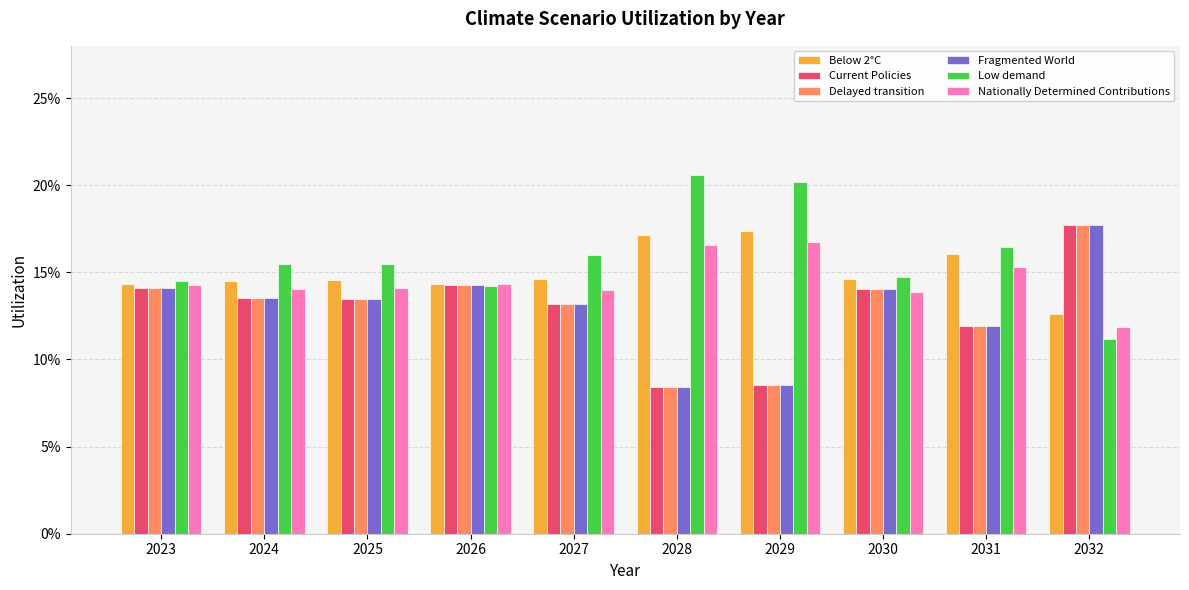

Count the Nationally Determined Contributions values in the range 0 to 1.

10